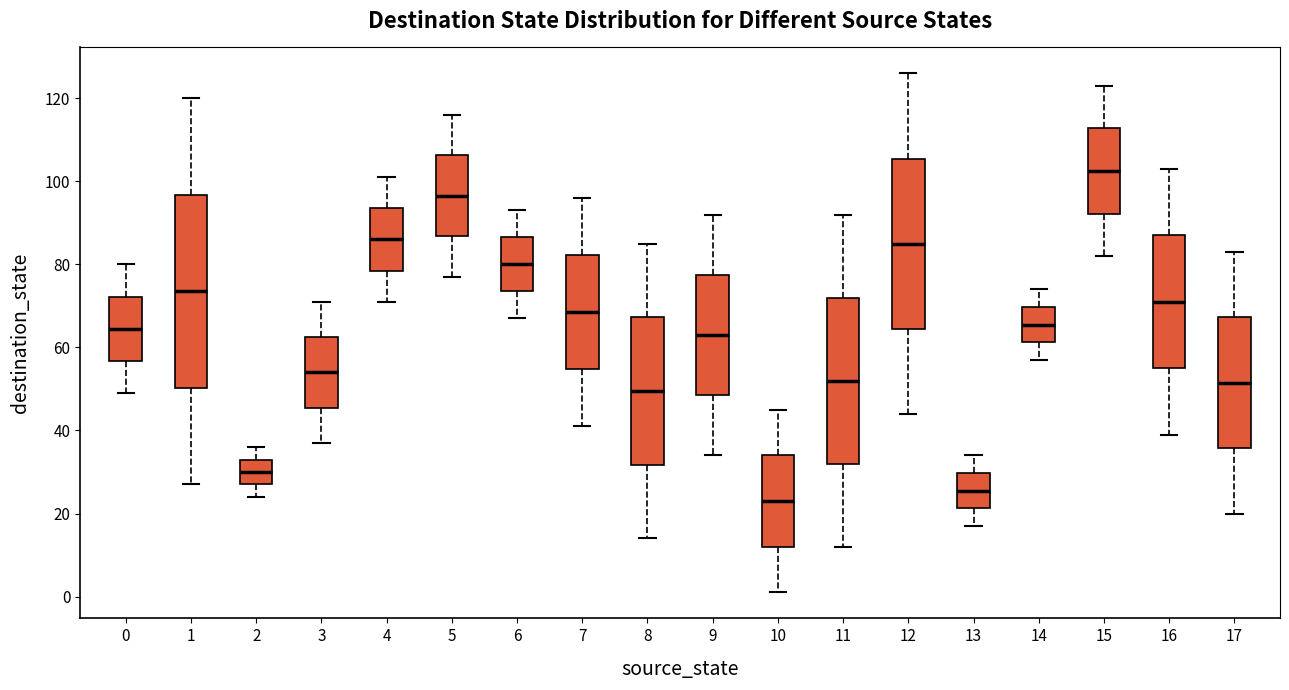

Reading left to right, read every box against the y-axis: the position of its median line, the range the box covers, and the ends of its whiskers. The values are not printed on the chart, so give them approximately, as read against the axis.

0: median 64, box 56 to 72, whiskers 50 to 80
1: median 74, box 50 to 96, whiskers 28 to 120
2: median 30, box 28 to 34, whiskers 24 to 36
3: median 54, box 46 to 62, whiskers 38 to 72
4: median 86, box 78 to 94, whiskers 72 to 102
5: median 96, box 86 to 106, whiskers 78 to 116
6: median 80, box 74 to 86, whiskers 68 to 94
7: median 68, box 54 to 82, whiskers 42 to 96
8: median 50, box 32 to 68, whiskers 14 to 86
9: median 64, box 48 to 78, whiskers 34 to 92
10: median 24, box 12 to 34, whiskers 2 to 46
11: median 52, box 32 to 72, whiskers 12 to 92
12: median 86, box 64 to 106, whiskers 44 to 126
13: median 26, box 22 to 30, whiskers 18 to 34
14: median 66, box 62 to 70, whiskers 58 to 74
15: median 102, box 92 to 112, whiskers 82 to 124
16: median 72, box 56 to 88, whiskers 40 to 104
17: median 52, box 36 to 68, whiskers 20 to 84